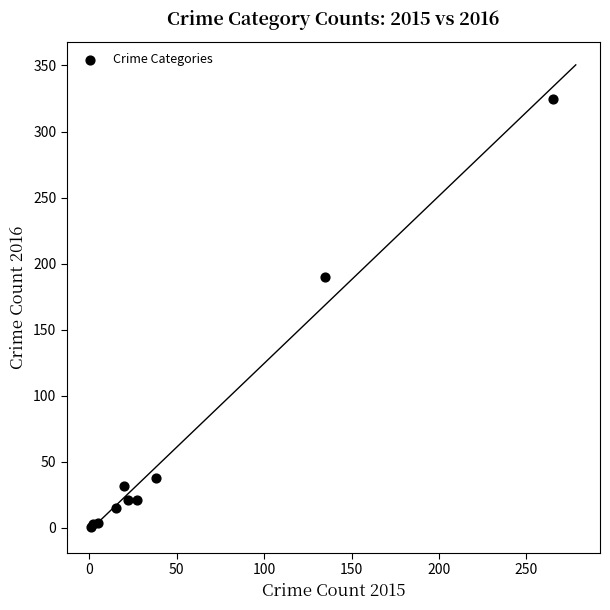

What Y value in the scatter plot is closest to 163?

190